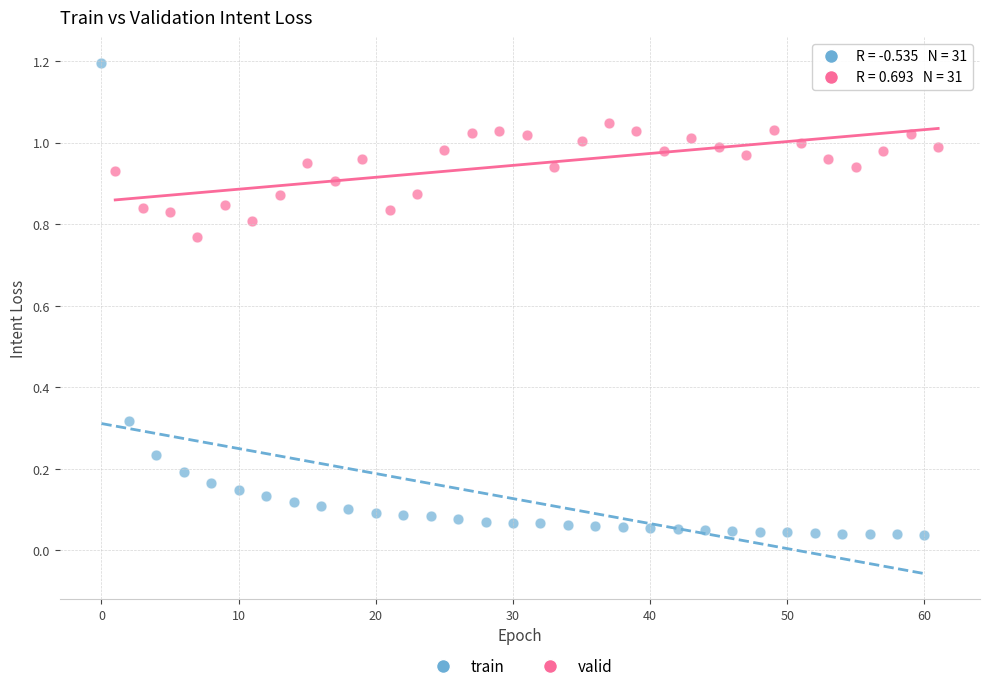

Which series reaches the minimum Y coordinate?

train